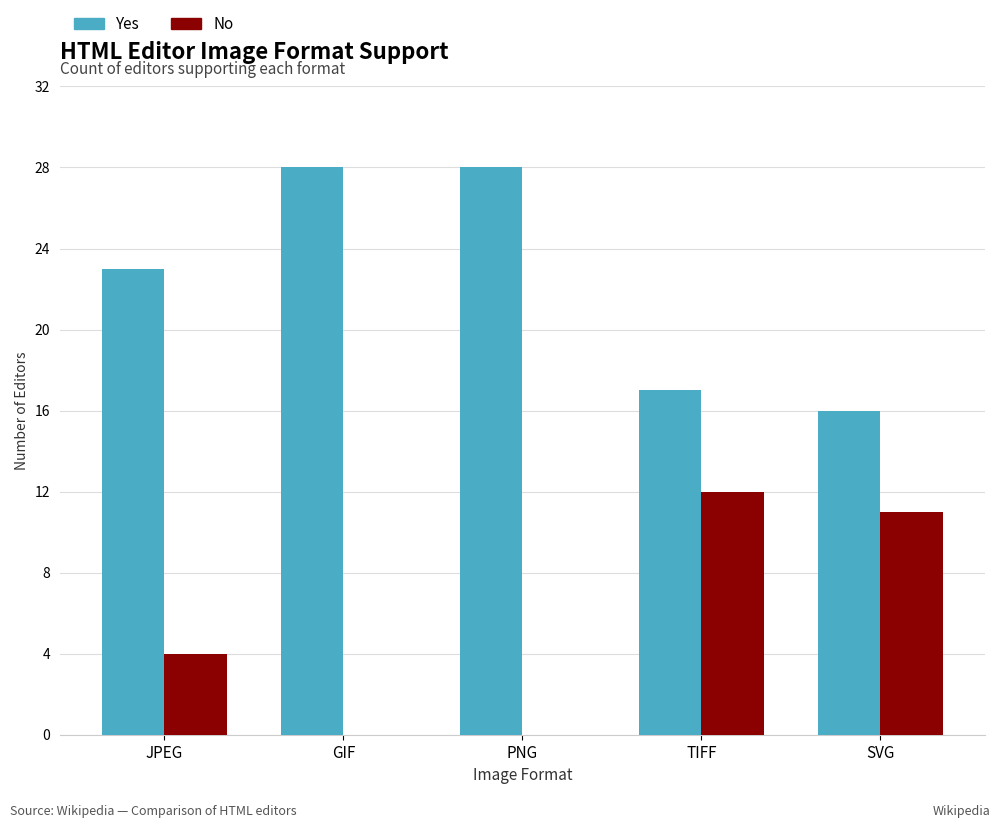

Where is Yes nearest to the value 22?

JPEG